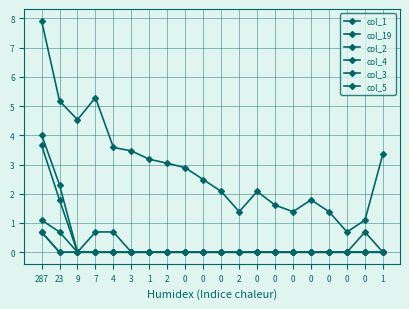

Is the value of col_5 at 7 greater than the value of col_19 at 4?

No